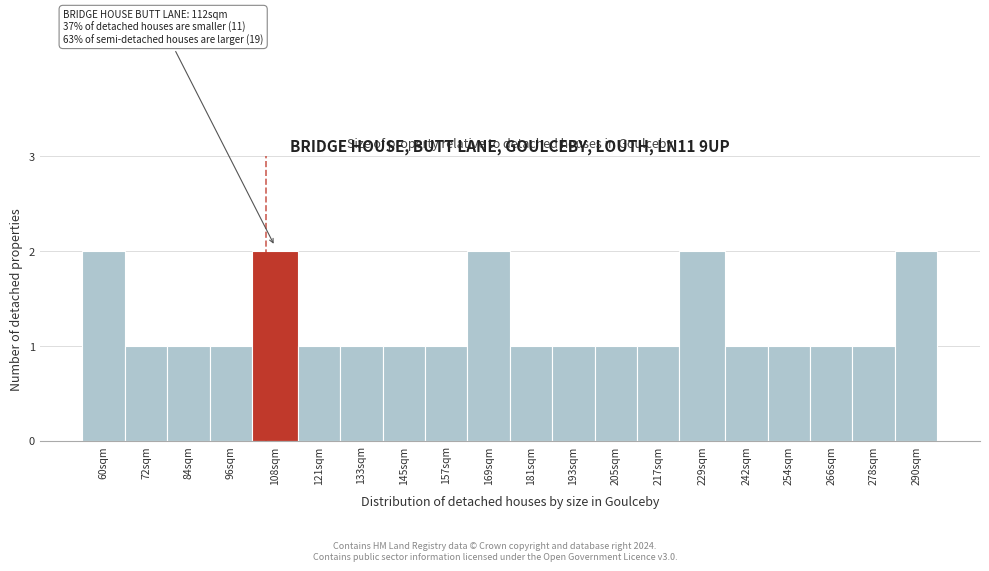

Reading left to right, list all the values displayed in this chart.

60sqm=2	72sqm=1	84sqm=1	96sqm=1	108sqm=2	121sqm=1	133sqm=1	145sqm=1	157sqm=1	169sqm=2	181sqm=1	193sqm=1	205sqm=1	217sqm=1	229sqm=2	242sqm=1	254sqm=1	266sqm=1	278sqm=1	290sqm=2